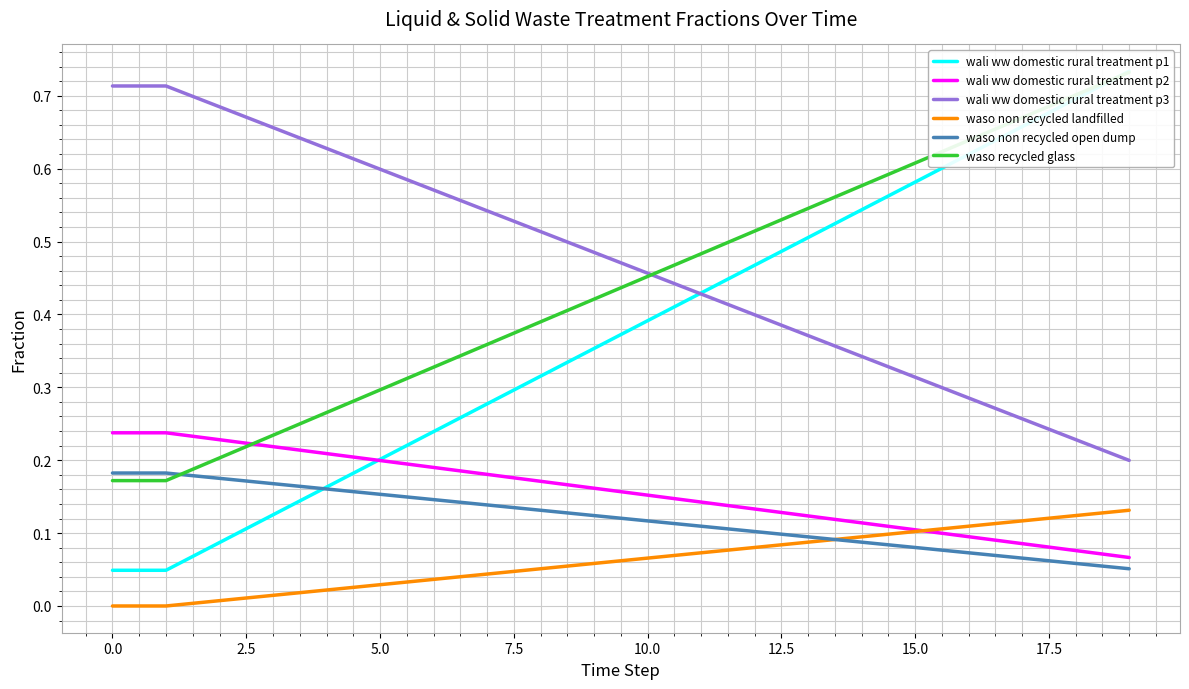

True or false: wali ww domestic rural treatment p3 and waso non recycled open dump cross at least once.

False